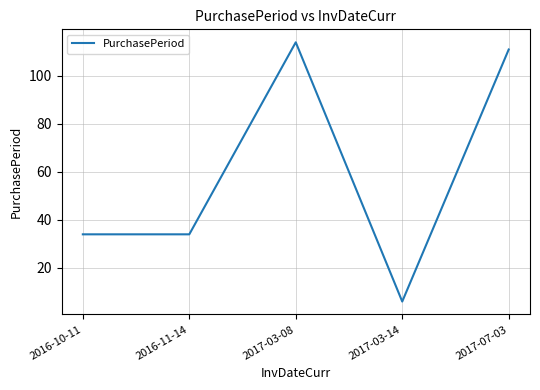

What is the difference between the maximum and minimum values?

108